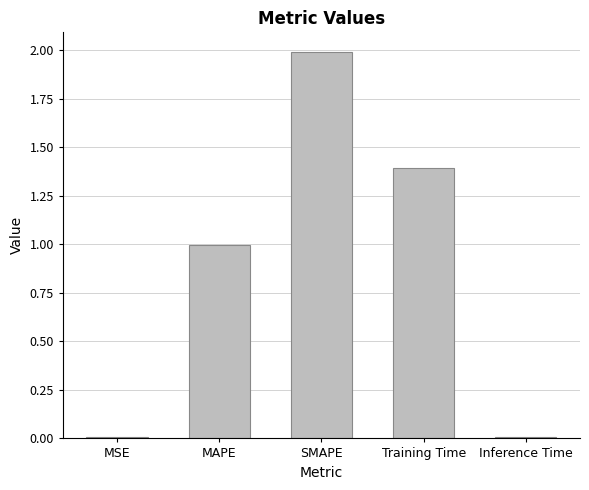

Between MAPE and Inference Time, which is larger?

MAPE